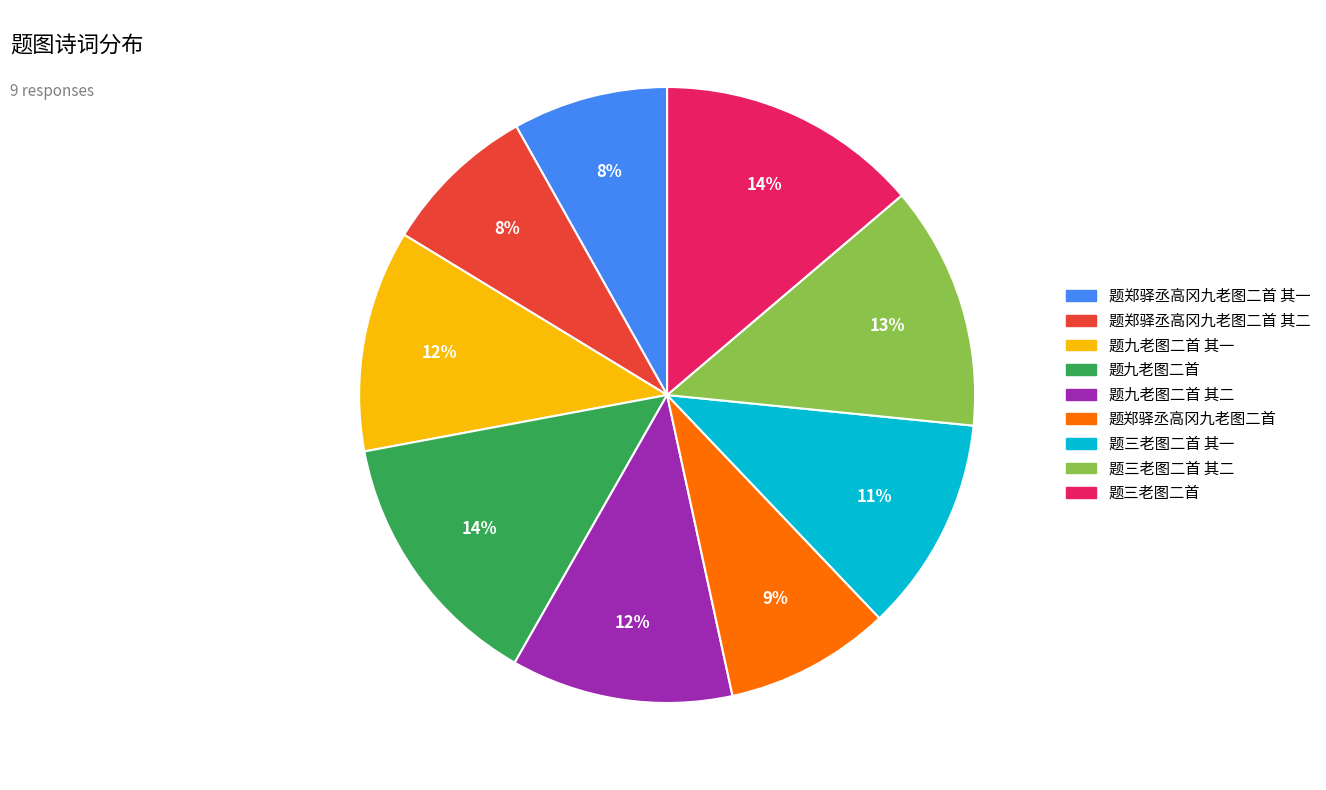

Is there any slice that represents more than half of the pie?

No